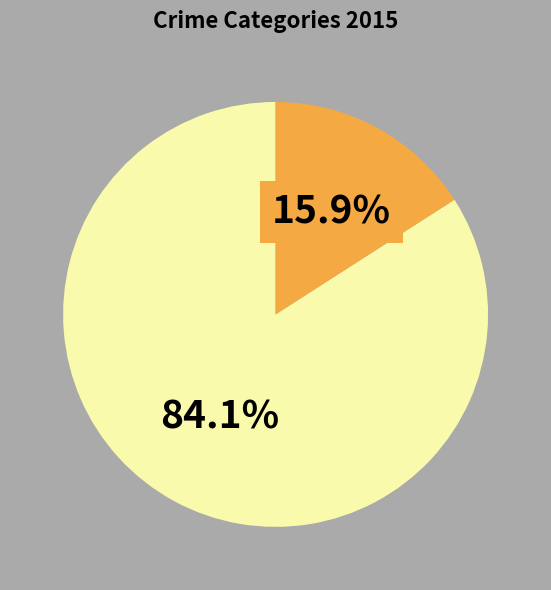

Is there any slice that represents more than half of the pie?

Yes